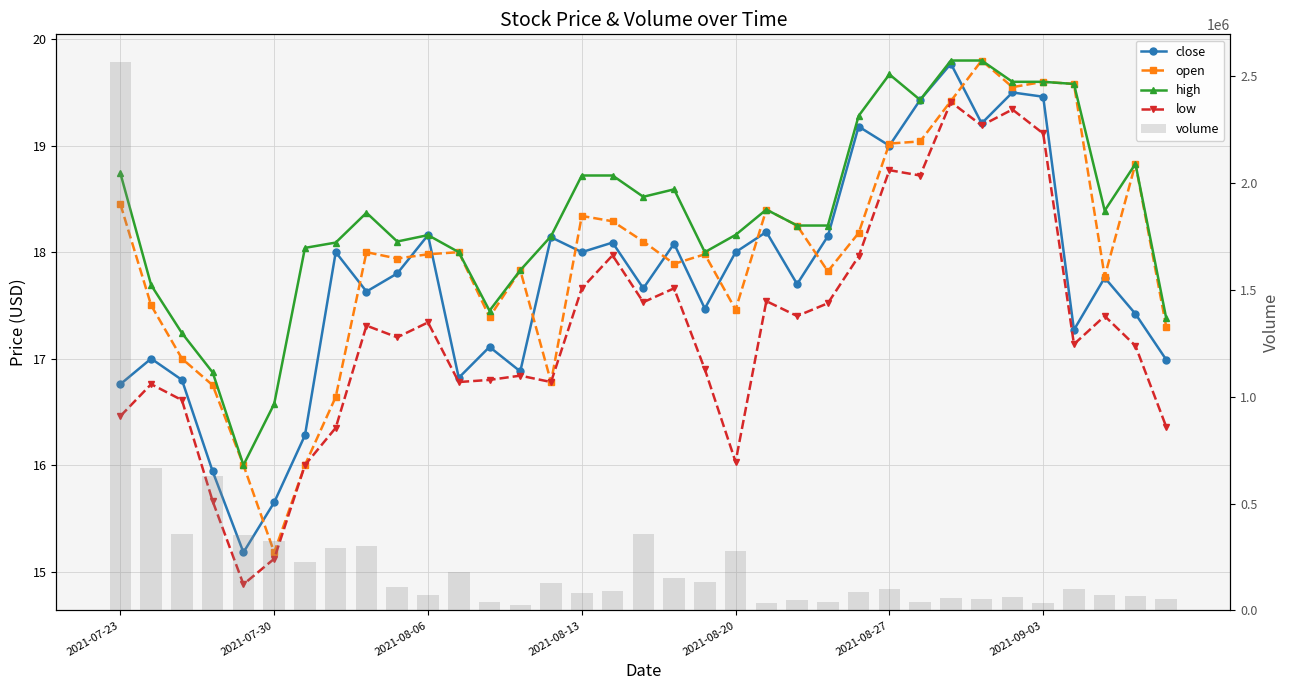

At how many categories does at least one series exceed 623398?

3